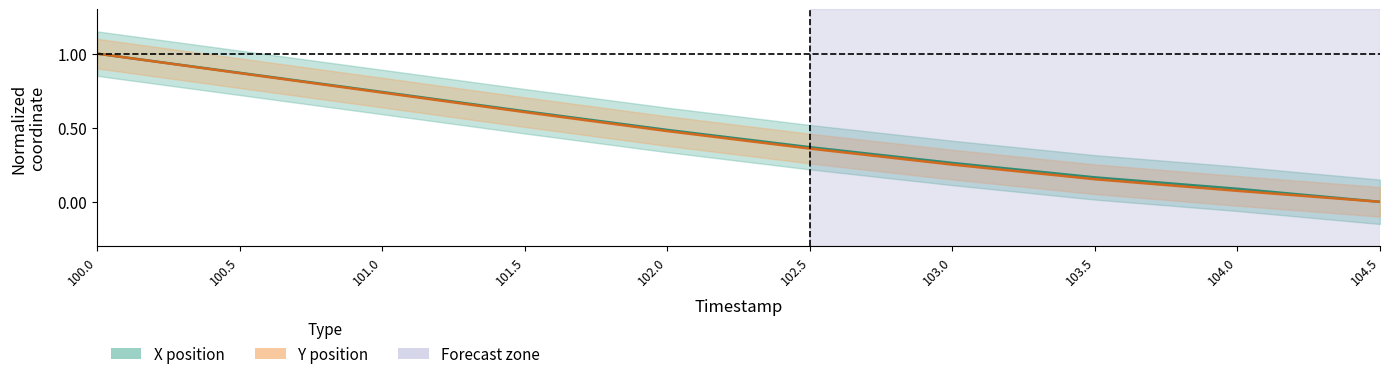

How many positive values does the Y position (normalized) series have?

9